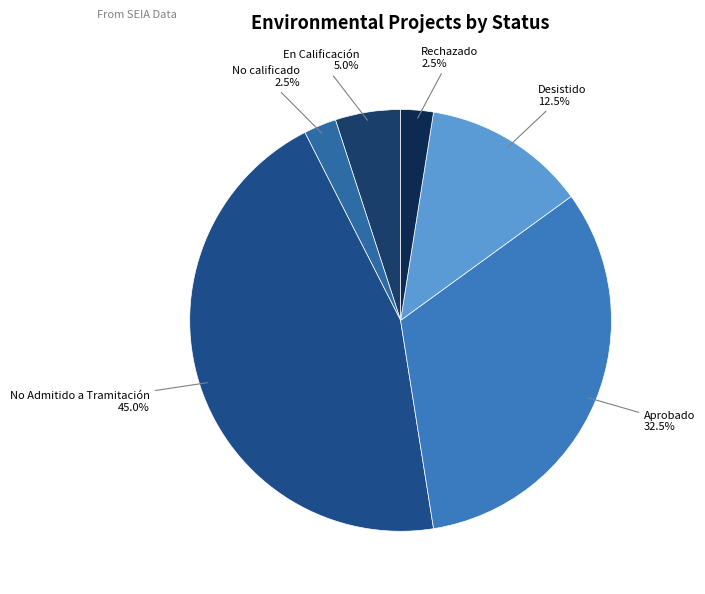

To the nearest percent, what is the difference between the largest and smallest slice percentages?

42%